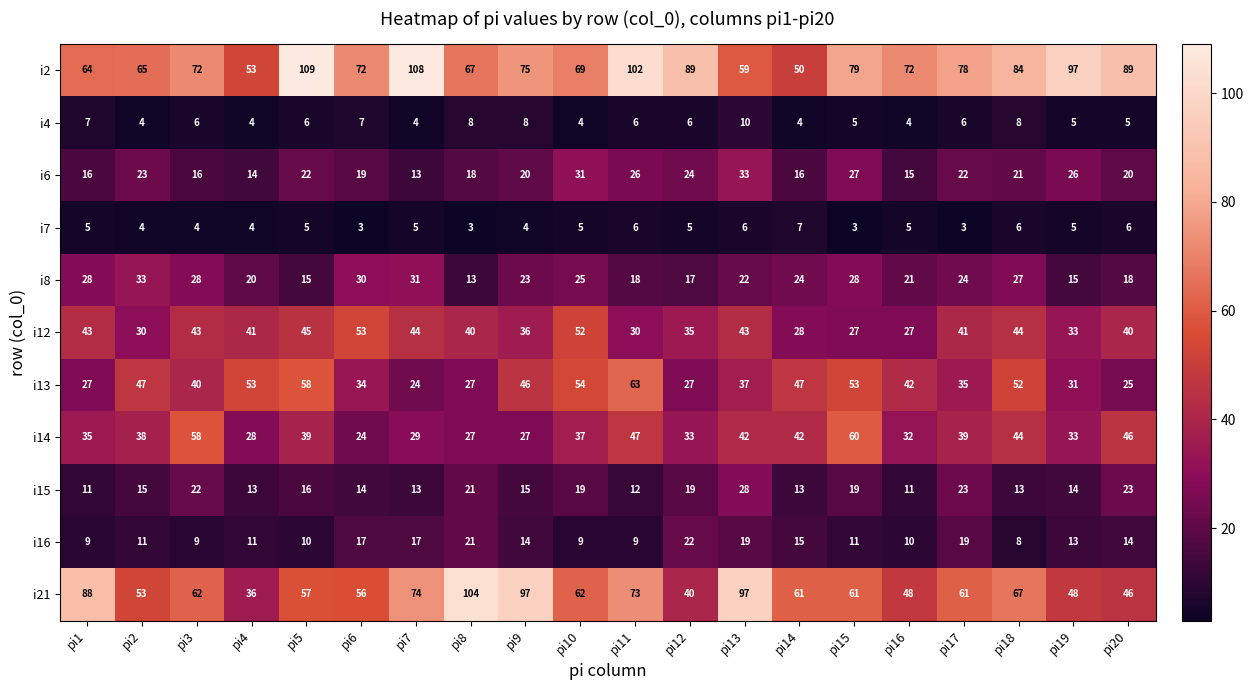

What is the spread (max minus min) of values at pi1?

83